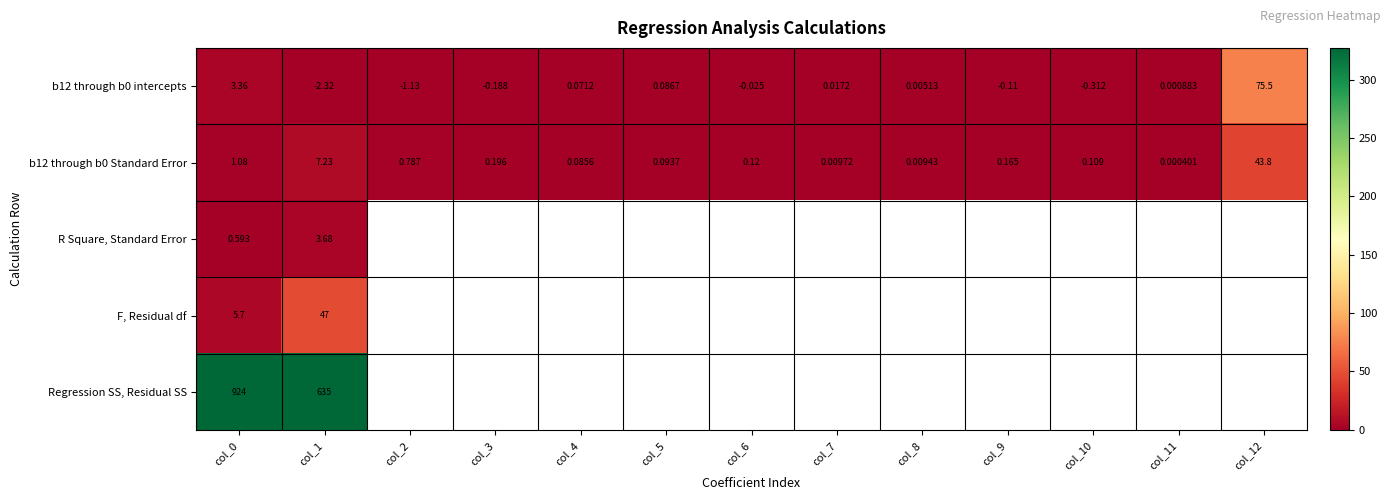

Is the value of b12 through b0 Standard Error at col_2 greater than the value of b12 through b0 intercepts at col_4?

Yes